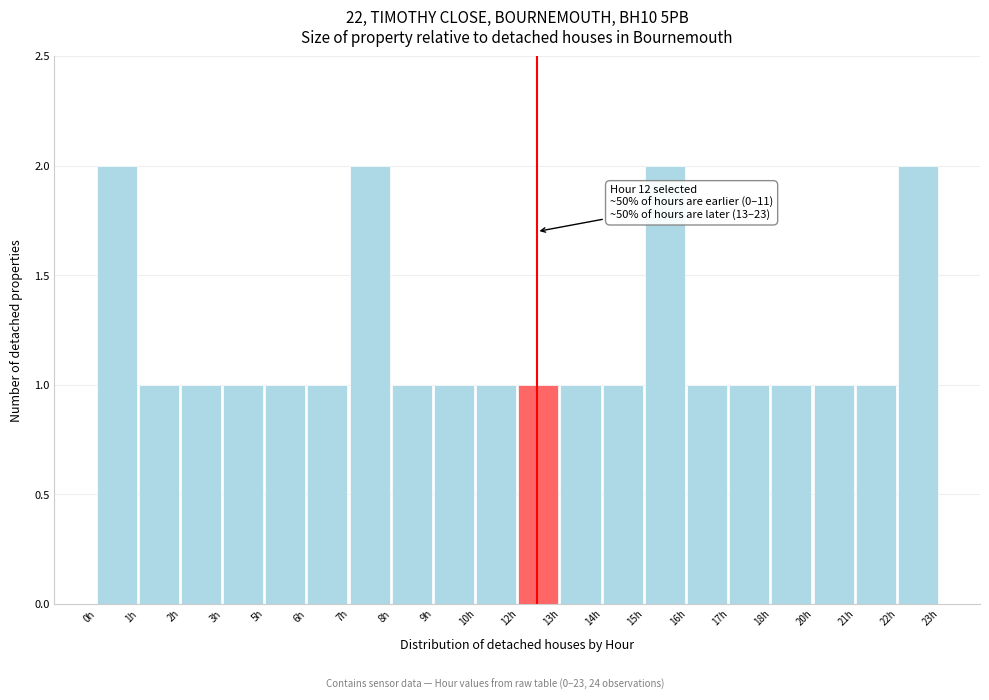

Reading right to left, extract all data points from this chart.

2	1	1	1	1	1	2	1	1	1	1	1	1	2	1	1	1	1	1	2